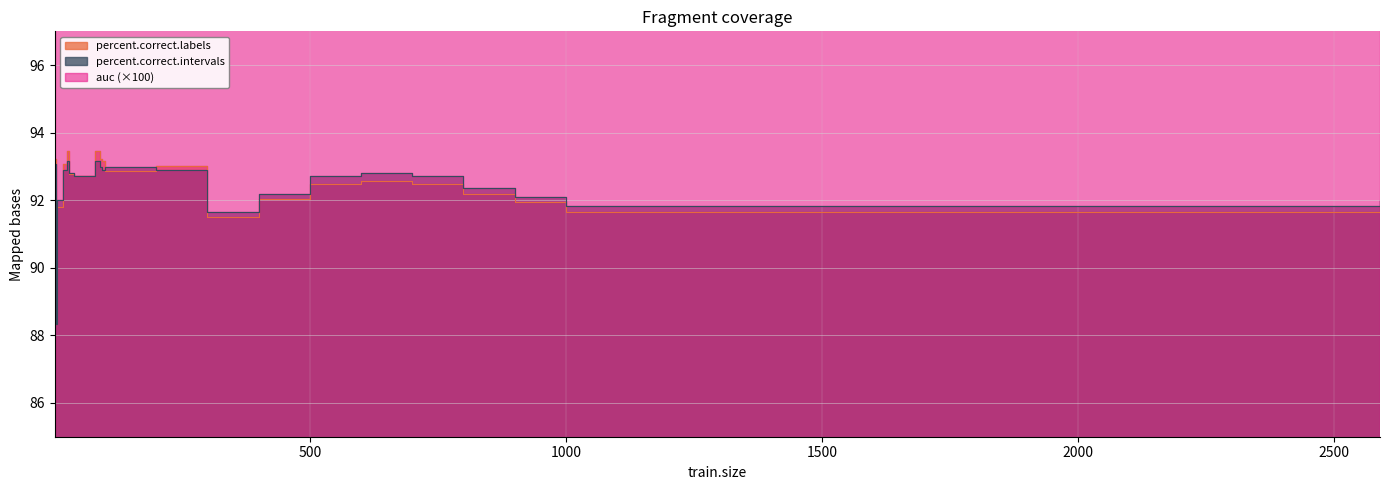

The percent.correct.intervals series shows 92.7 at 50. True or false?

True